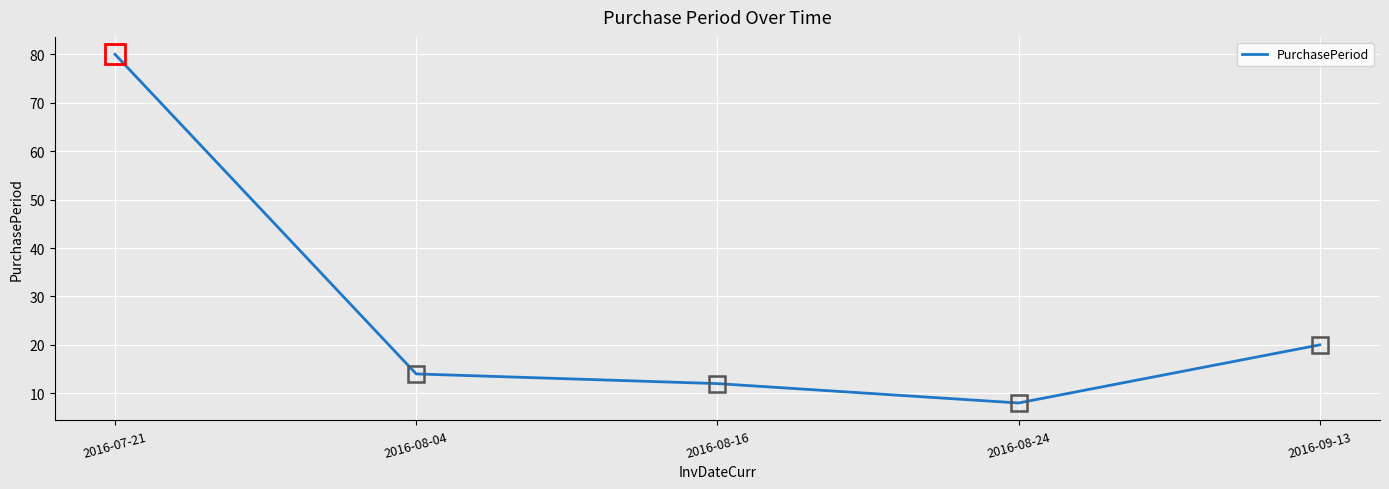

List the labels in order of value, largest first.

2016-07-21, 2016-09-13, 2016-08-04, 2016-08-16, 2016-08-24